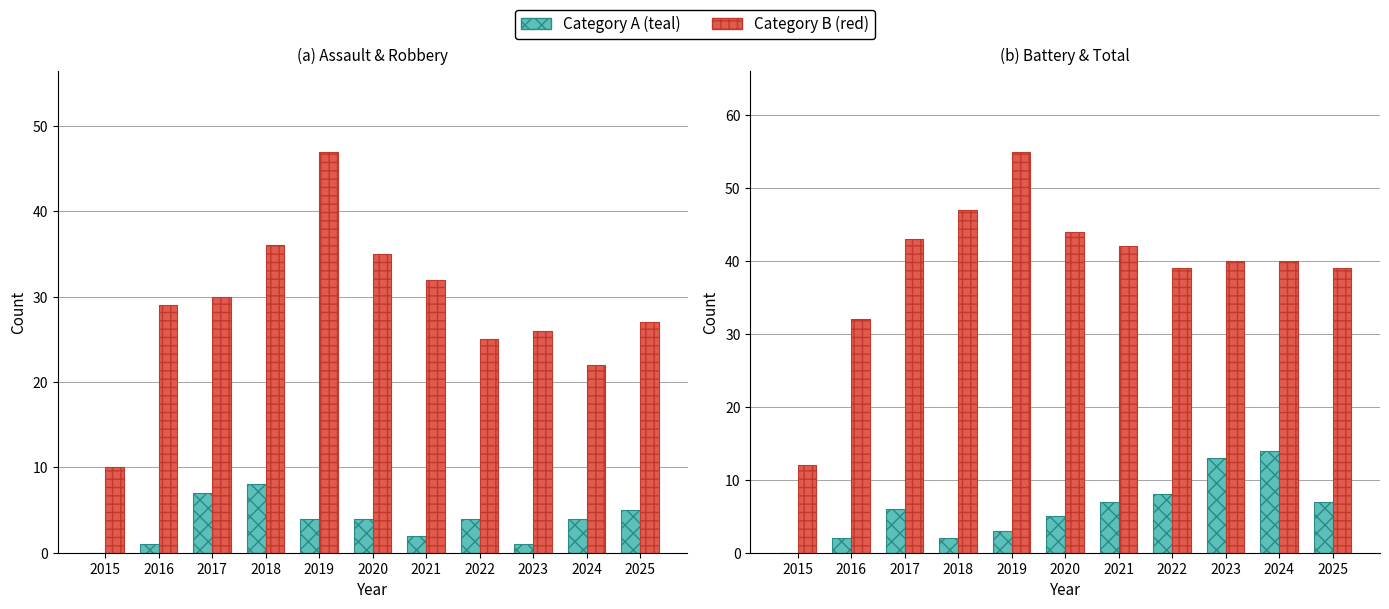

List the labels in order of Total value, smallest first.

2015, 2016, 2022, 2025, 2023, 2024, 2021, 2017, 2020, 2018, 2019